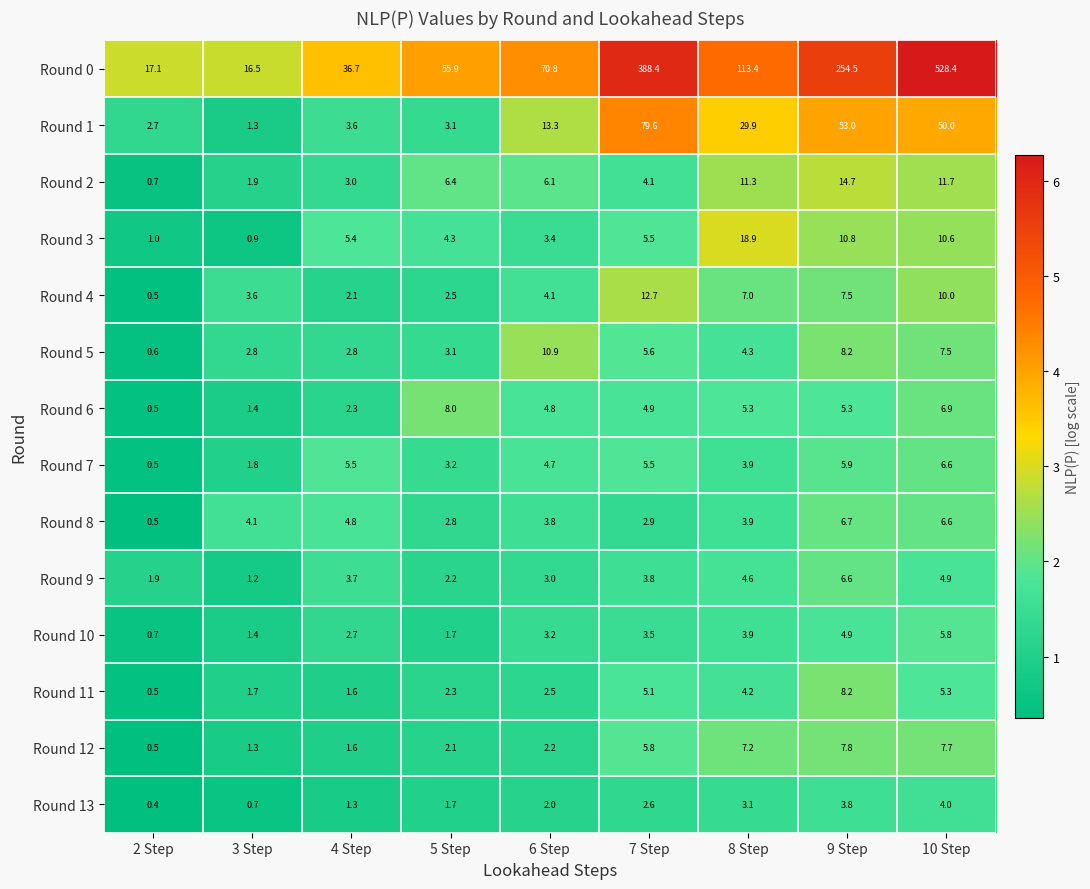

The value of Round 10 at 7 Step is 5.6. True or false?

False